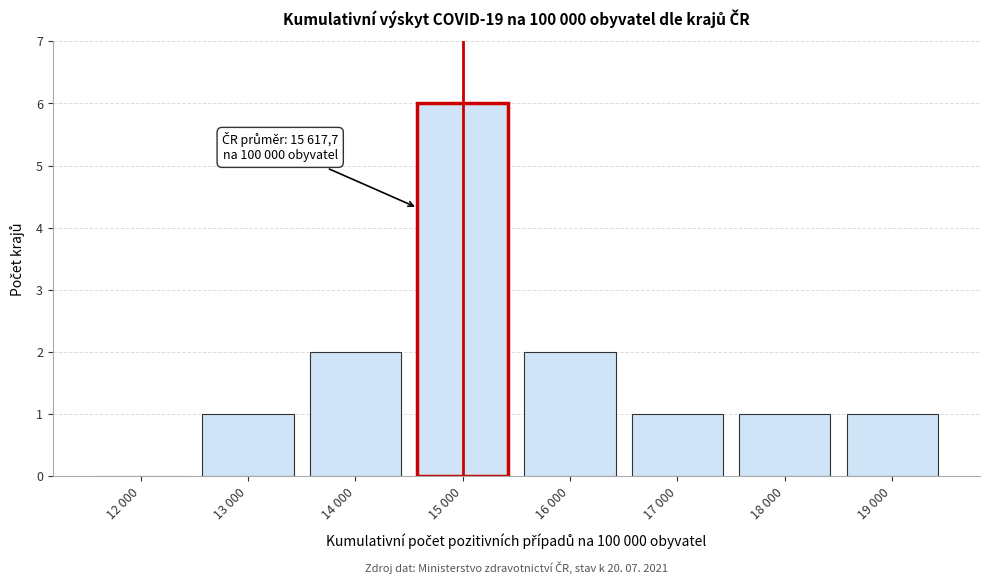

Reading right to left, list all the values displayed in this chart.

19 000=1	18 000=1	17 000=1	16 000=2	15 000=6	14 000=2	13 000=1	12 000=0